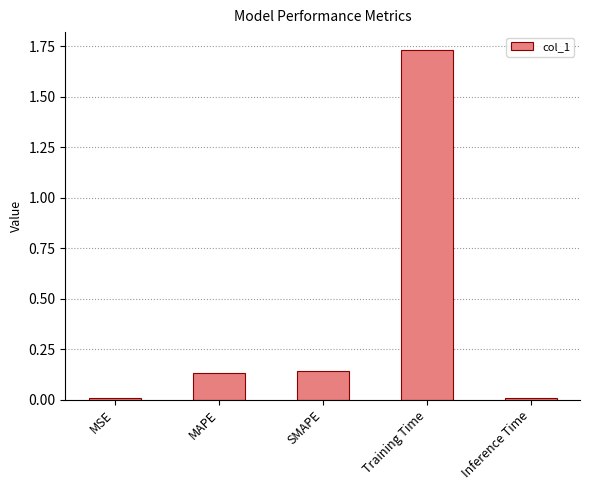

What is the sum of all values?

2.0